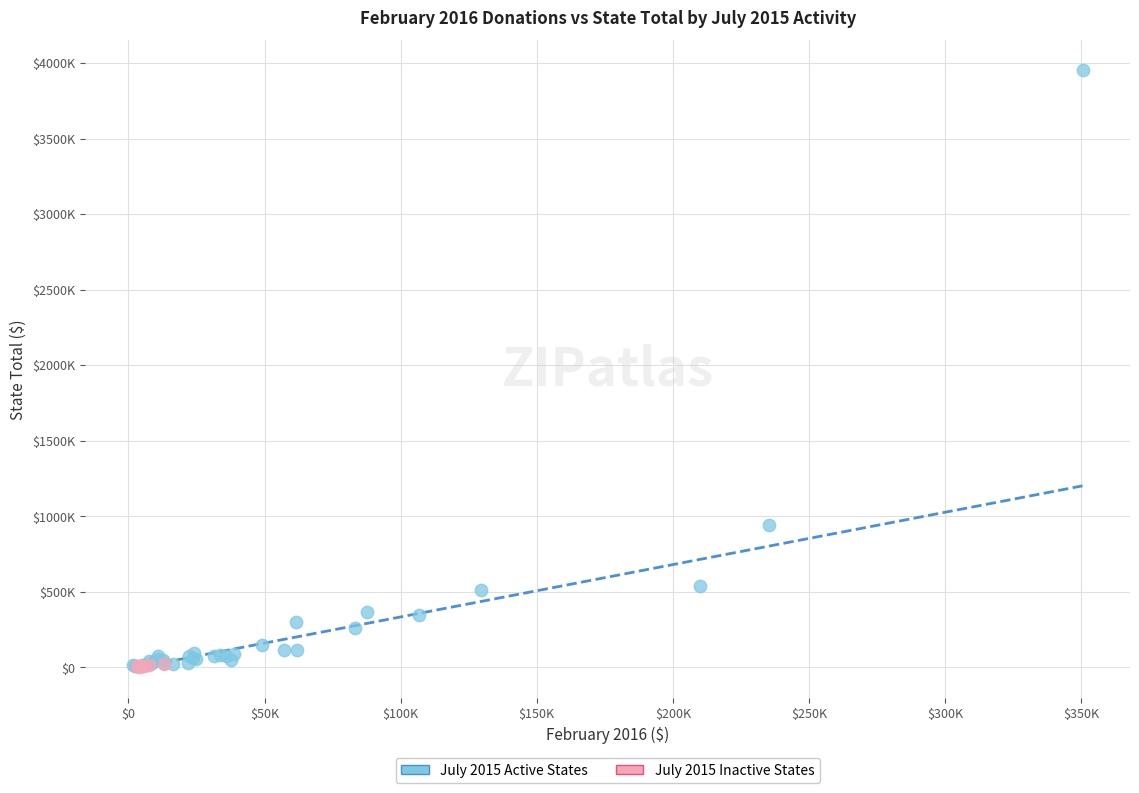

What are all the series names shown in the legend?

July 2015 Active States, July 2015 Inactive States